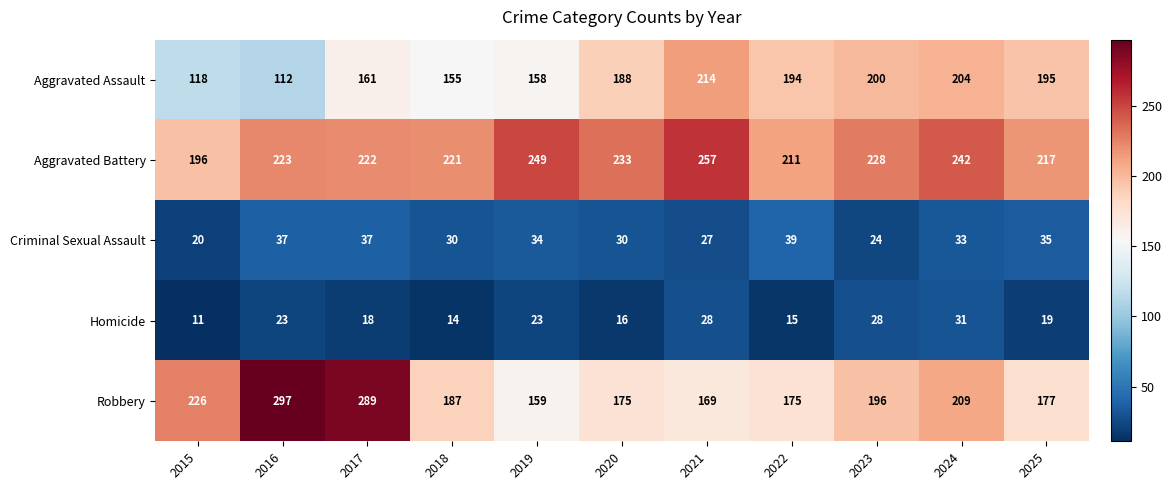

Which category has the highest value across all series?

2016